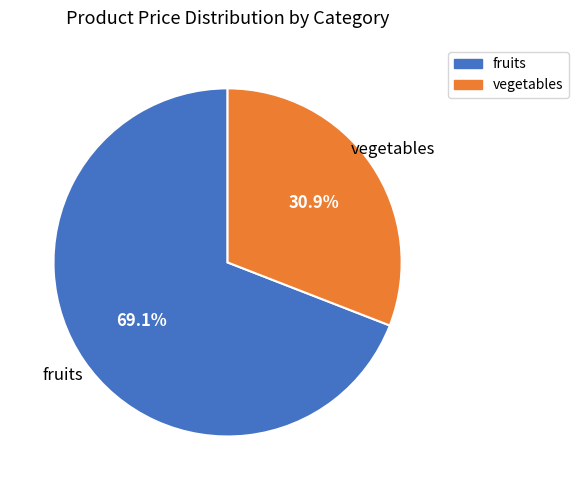

What percentage do vegetables and fruits together represent?

100.0%